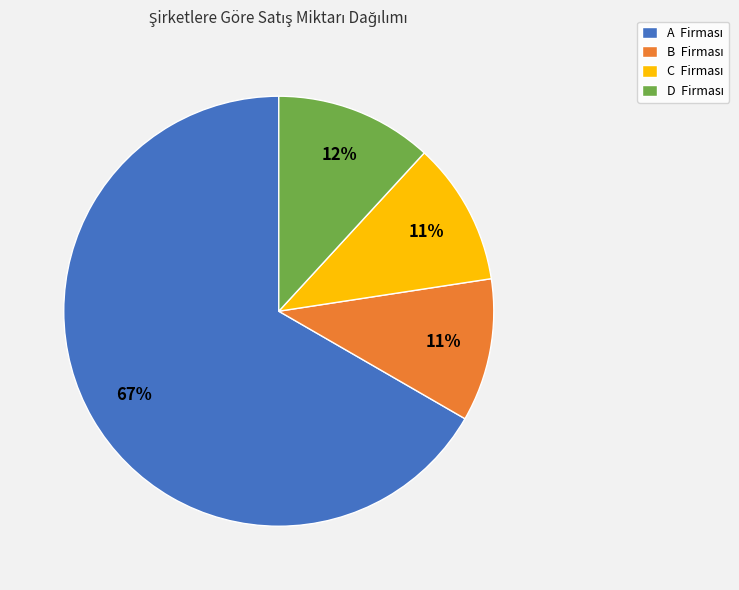

To the nearest percent, what is the average slice percentage?

25%